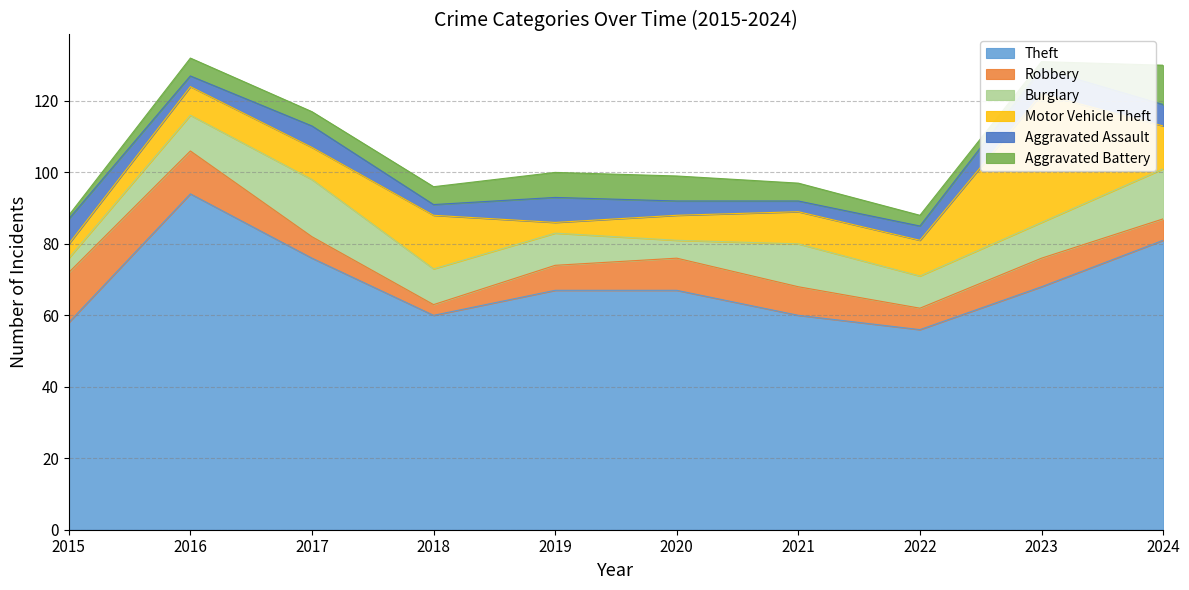

What is the total value across all series at 2017?

117